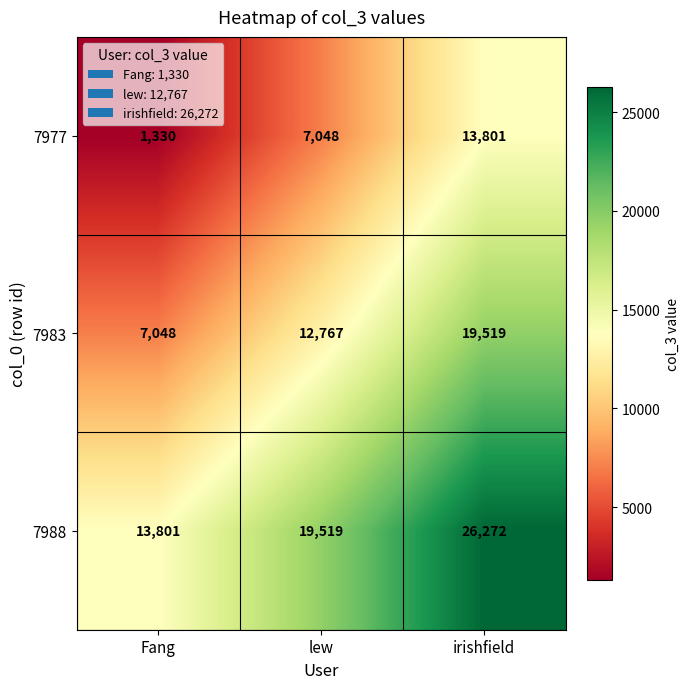

Reading right to left, what are all the values shown in this chart?

7977: irishfield=13801	lew=7048	Fang=1330
7983: irishfield=19519	lew=12767	Fang=7048
7988: irishfield=26272	lew=19519	Fang=13801